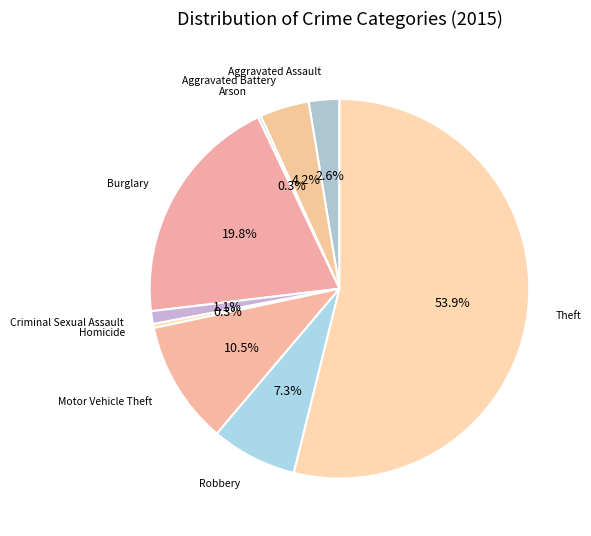

What percentage is NOT represented by Motor Vehicle Theft?

89.5%